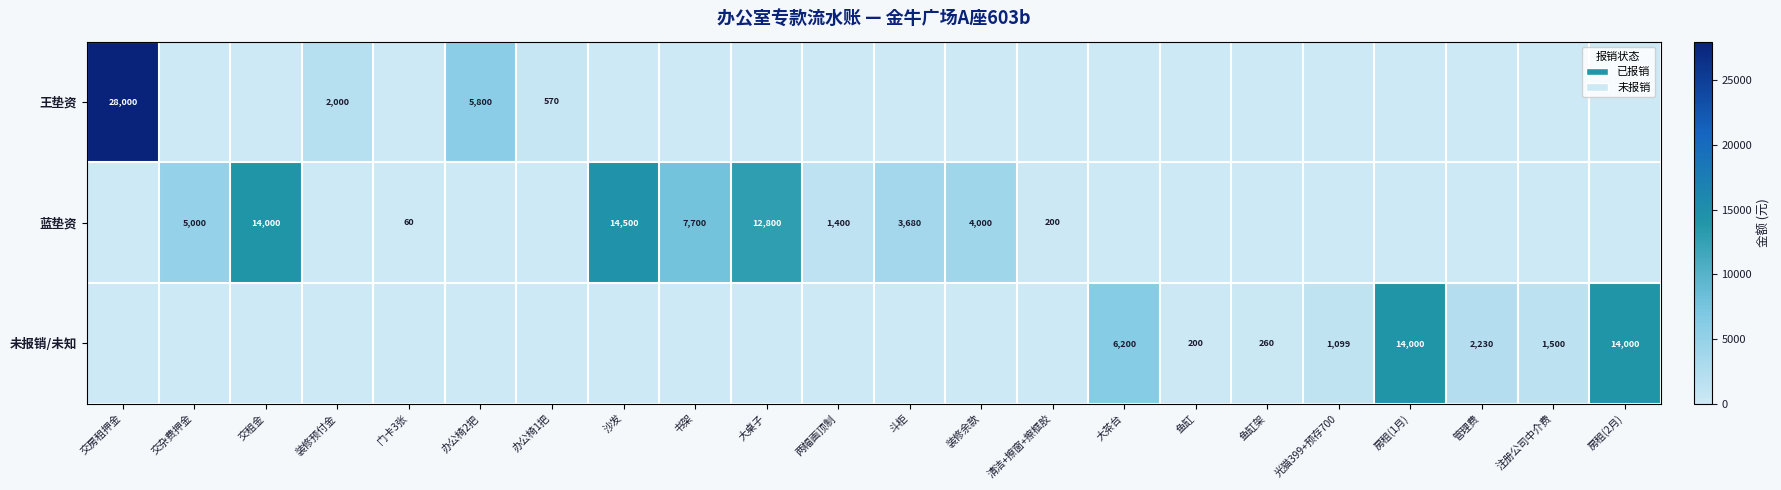

The 未报销/未知 series shows 1782 at 光猫399+预存700. True or false?

False